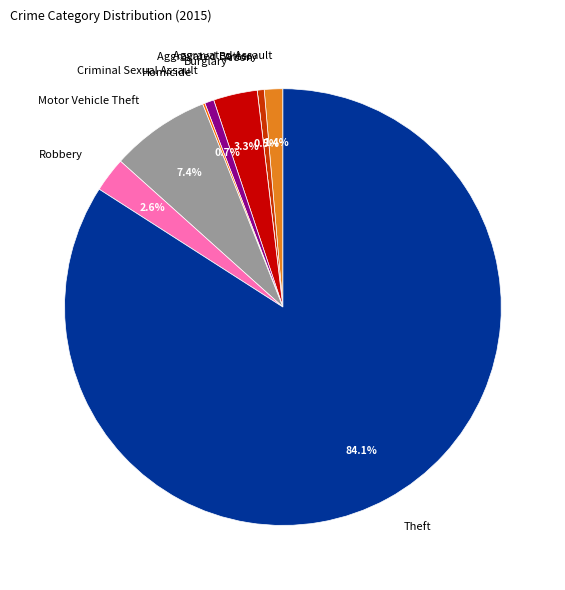

What percentage do Criminal Sexual Assault and Aggravated Assault together represent?

2.1%